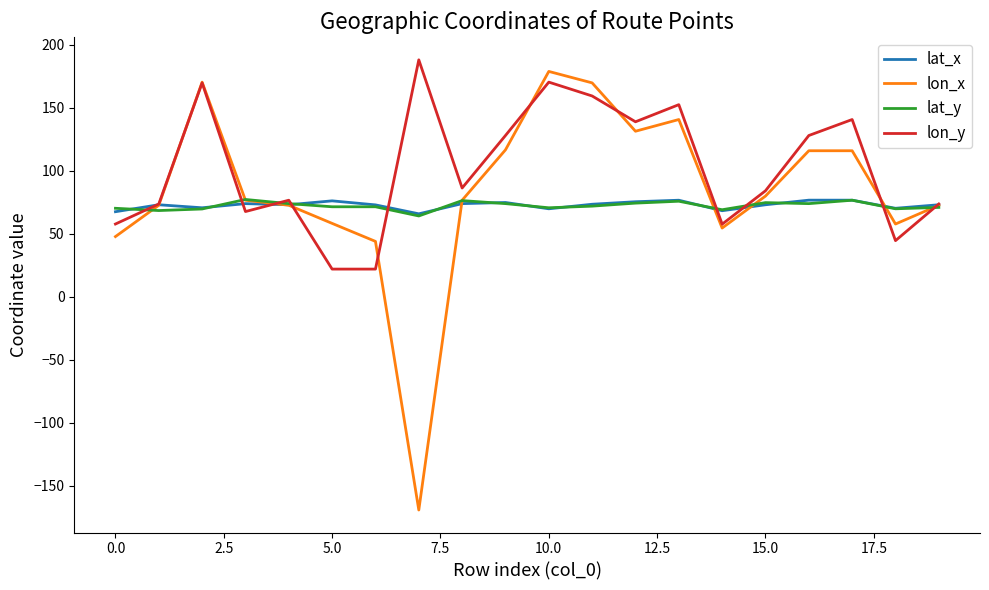

Which series has the largest total across all categories?

lon_y